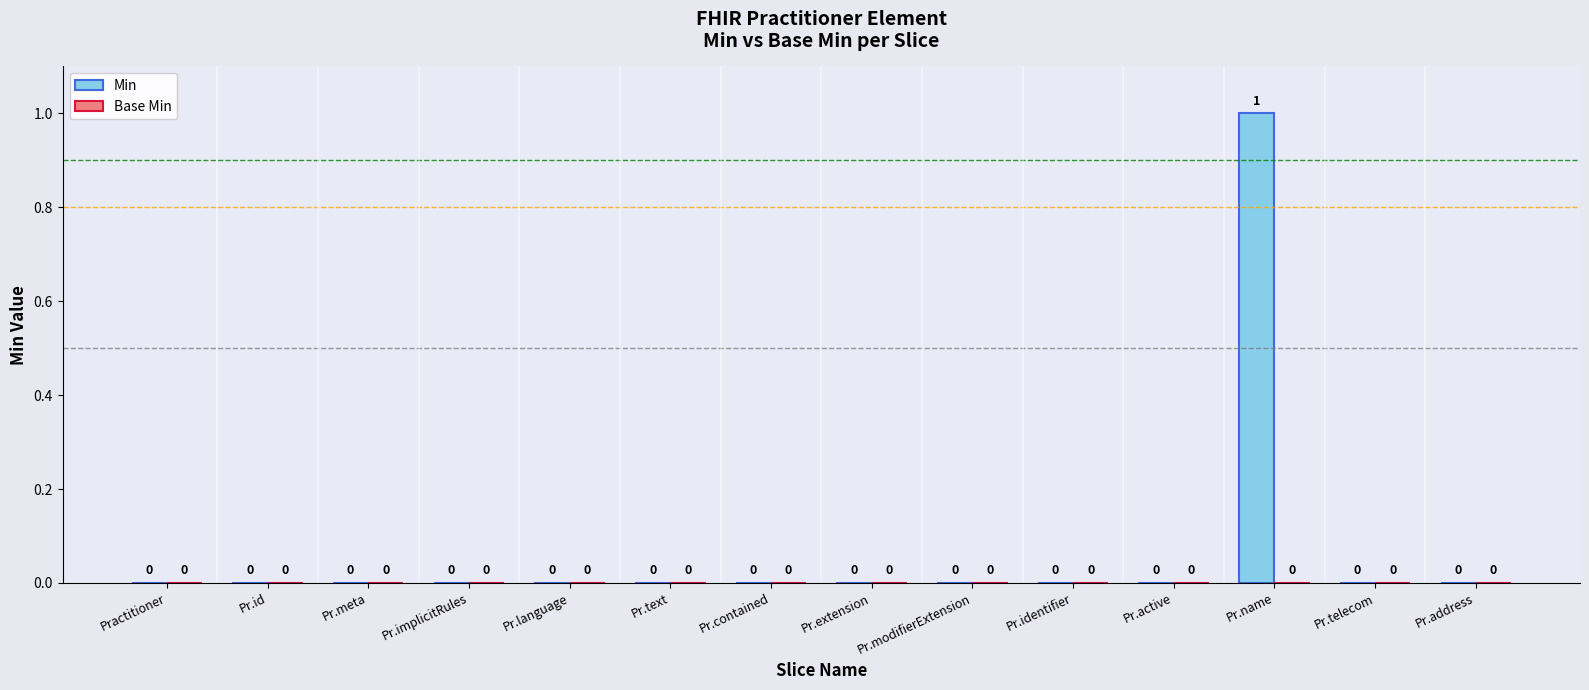

Count the number of categories in the chart.

14